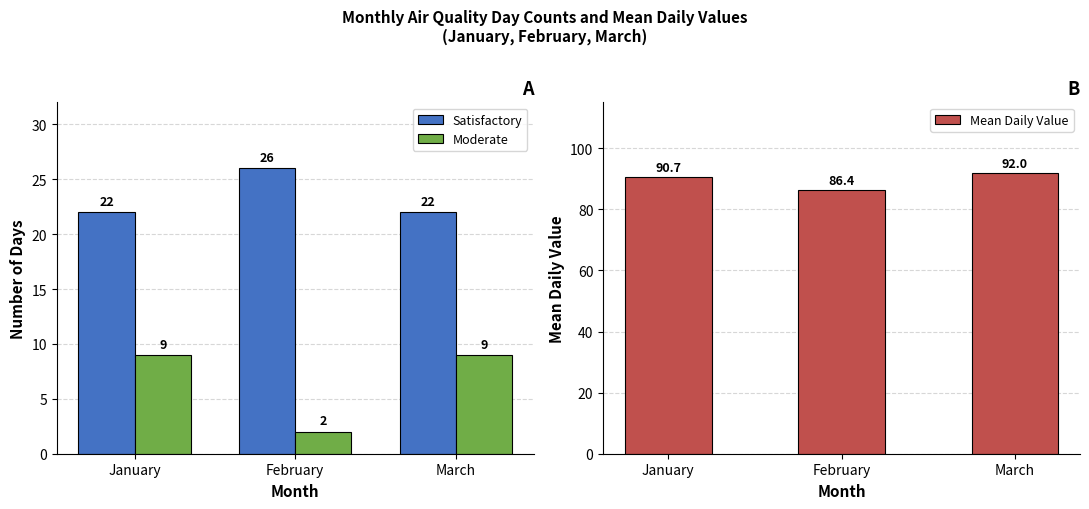

How many groups of bars are there?

3